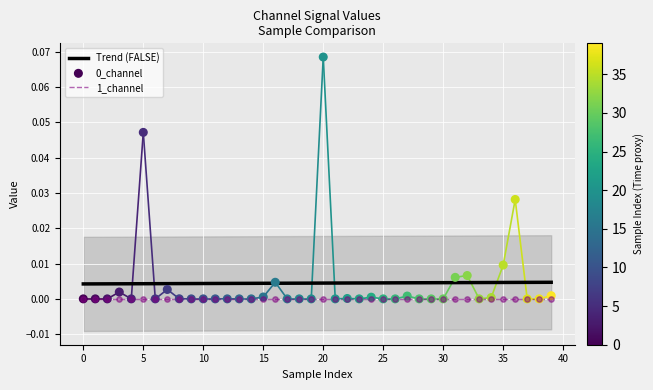

Which series contains the highest Y value?

0_channel